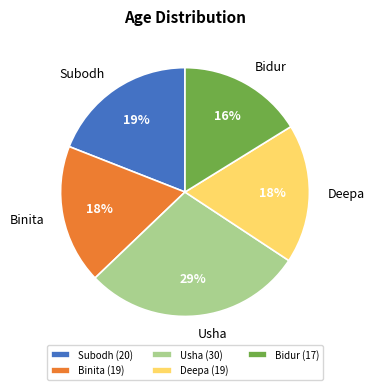

To the nearest percent, what percentage of the pie is Deepa?

18%